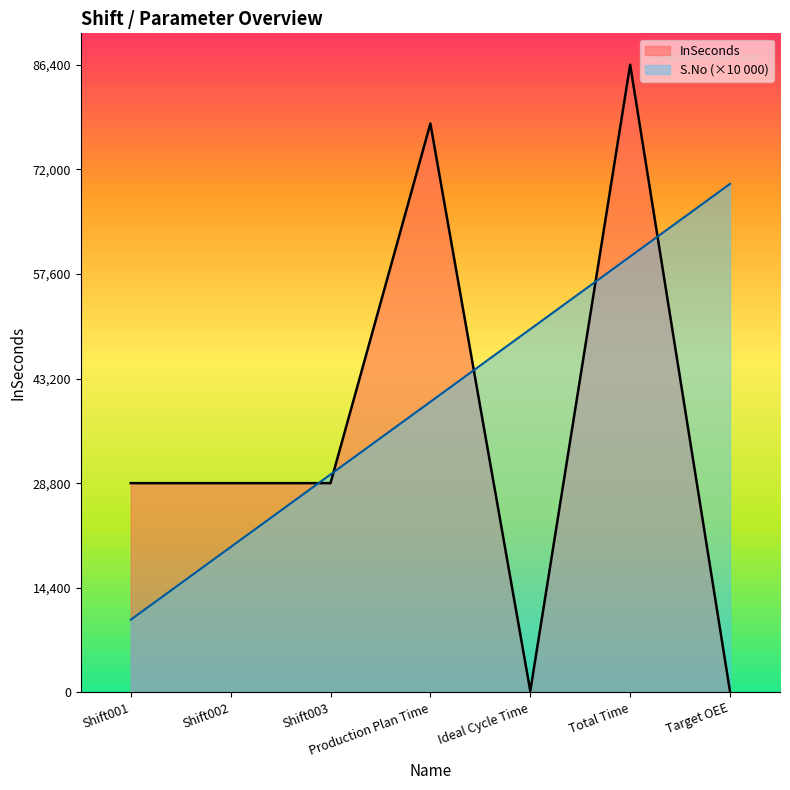

What is the label of the 4th point from the right?

Production Plan Time